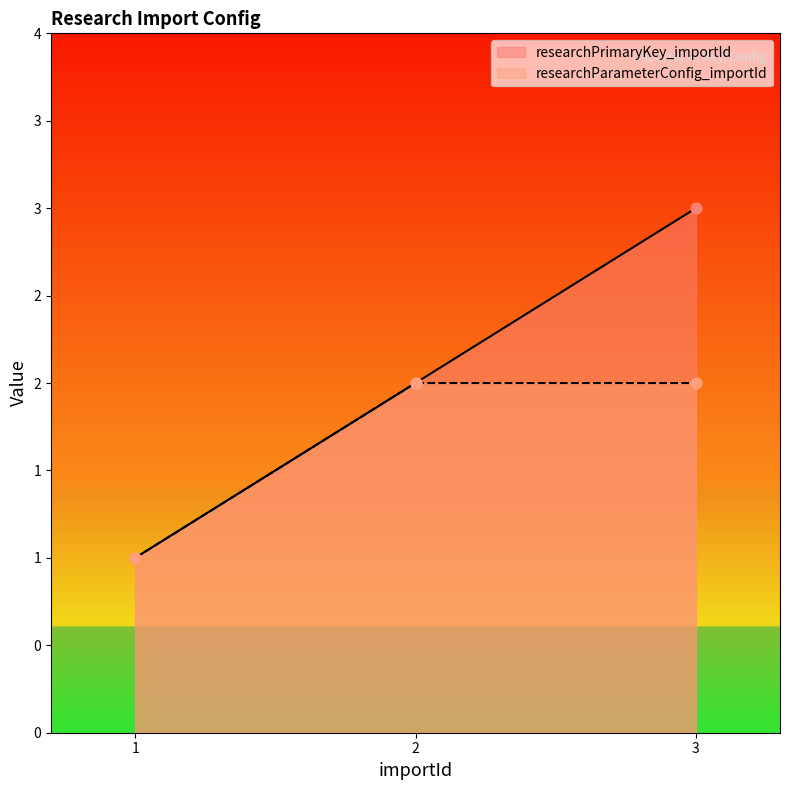

Which series contains the highest Y value?

researchPrimaryKey_importId